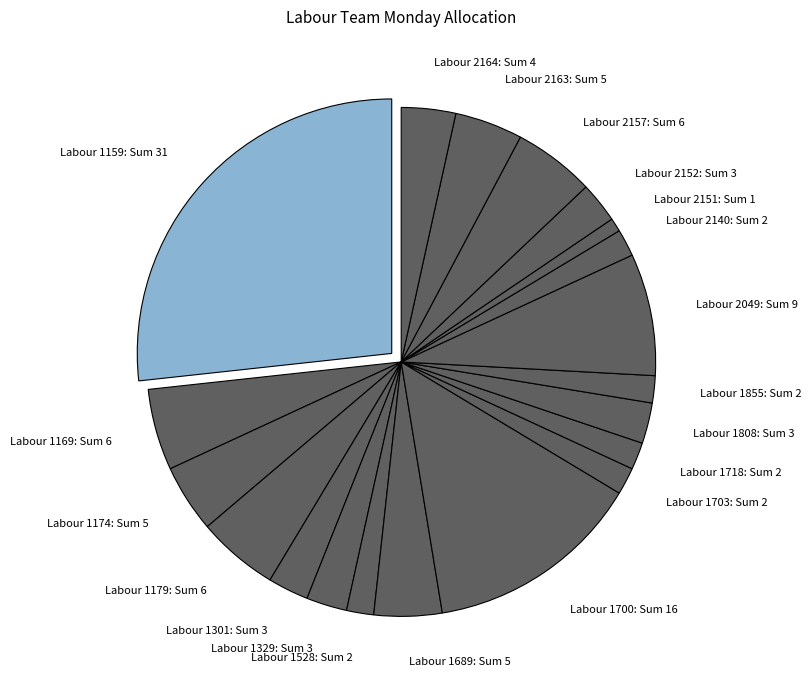

Do Labour 1703 and Labour 2152 together represent more than half of the pie?

No